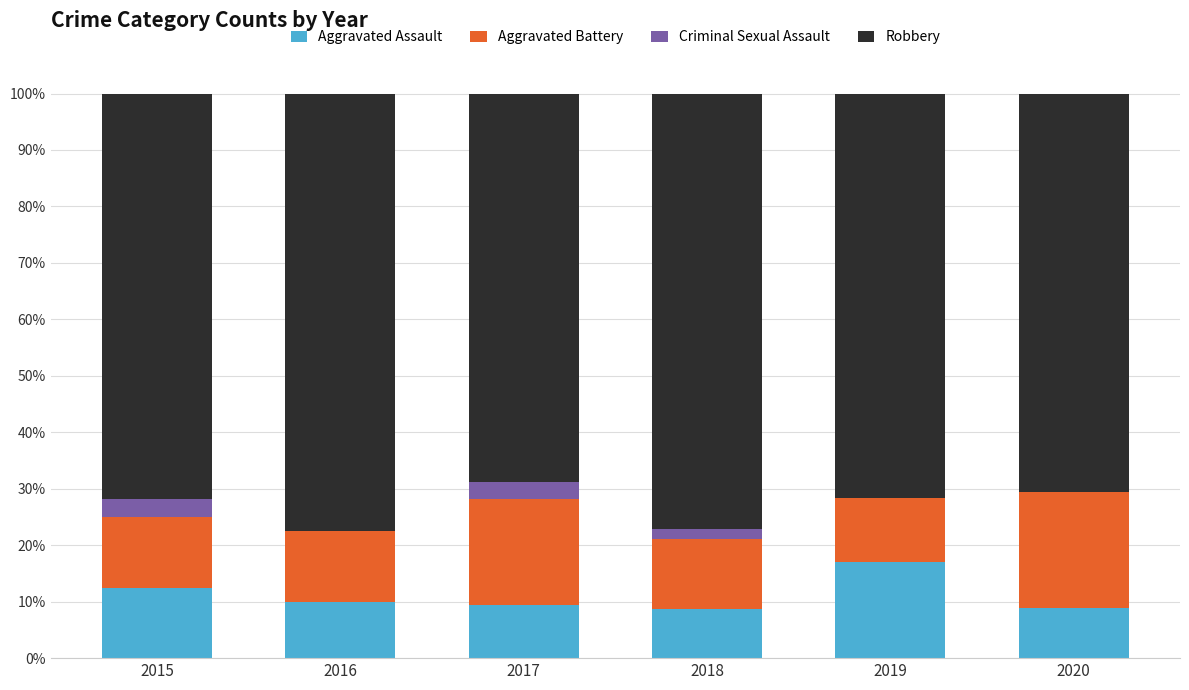

Are the bars grouped side by side (vs. stacked)?

No